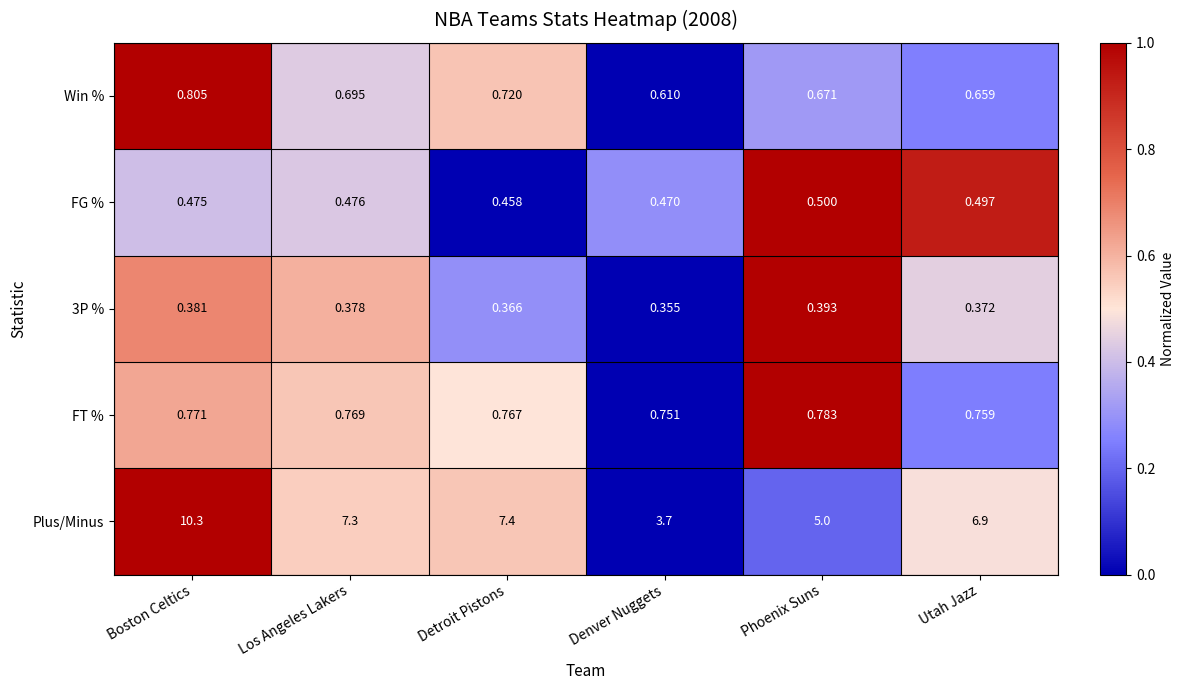

At which label is 3P % closest to 0?

Denver Nuggets